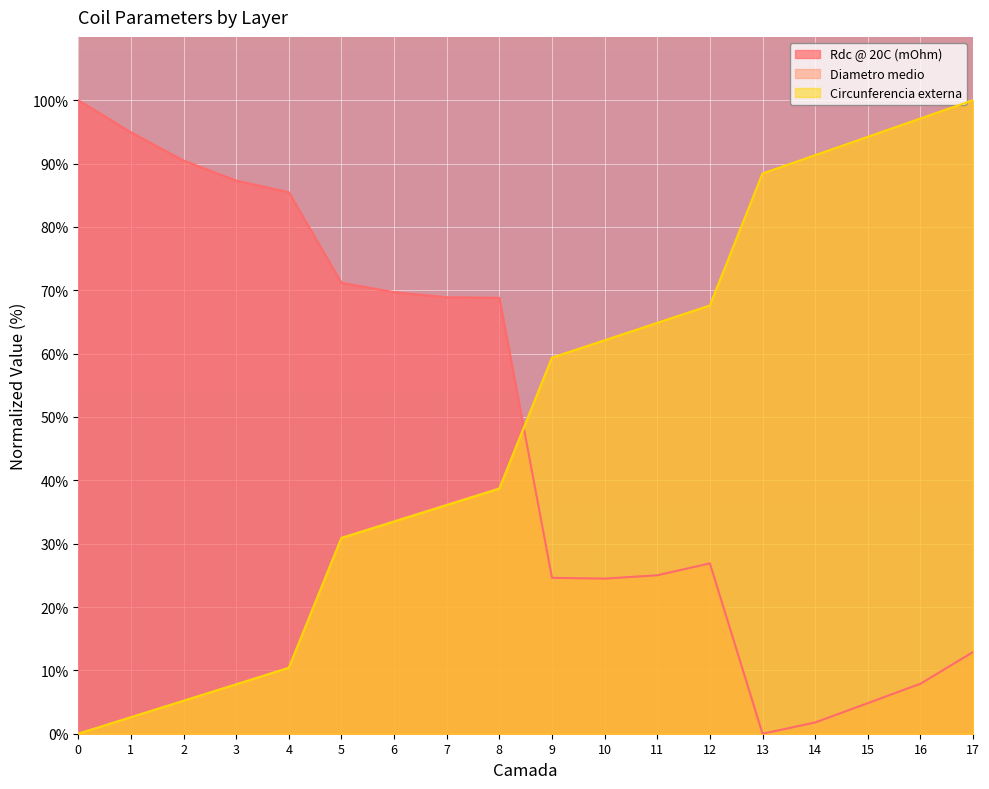

What is the value of the Circunferencia externa point at the 7th from the left?

33.5